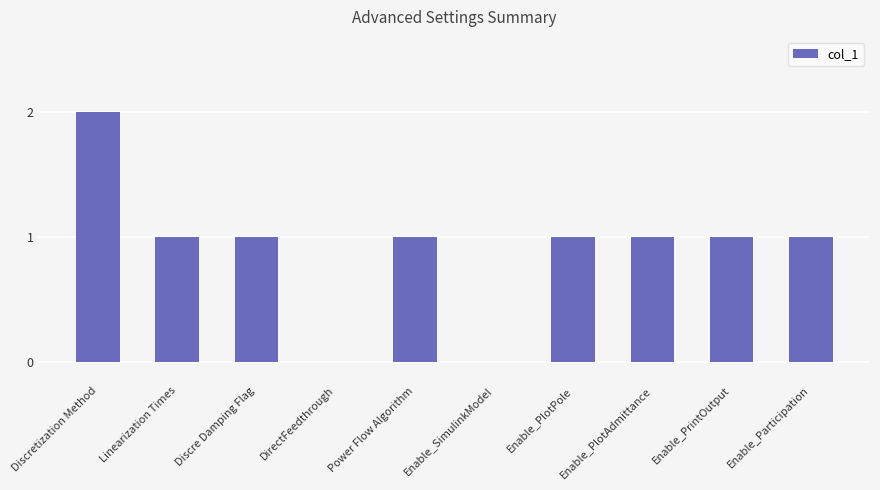

Reading left to right, what are all the values shown in this chart?

2	1	1	0	1	0	1	1	1	1